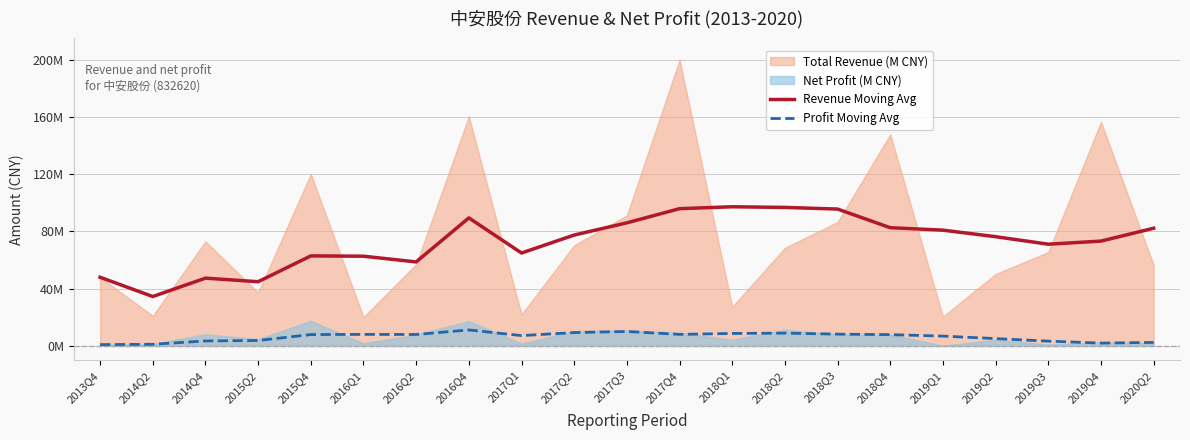

Reading left to right, extract all data points from this chart.

Revenue Moving Avg: 48.0	34.5	47.4	44.9	62.9	62.7	58.7	89.5	65.0	77.5	86.1	96.0	97.3	96.8	95.7	82.6	80.9	76.4	71.1	73.3	82.3
Profit Moving Avg: 0.9	1.1	3.5	3.8	7.9	8.1	8.0	11.2	7.2	9.3	10.1	8.0	8.7	8.9	8.2	7.9	6.9	5.1	3.3	2.0	2.4